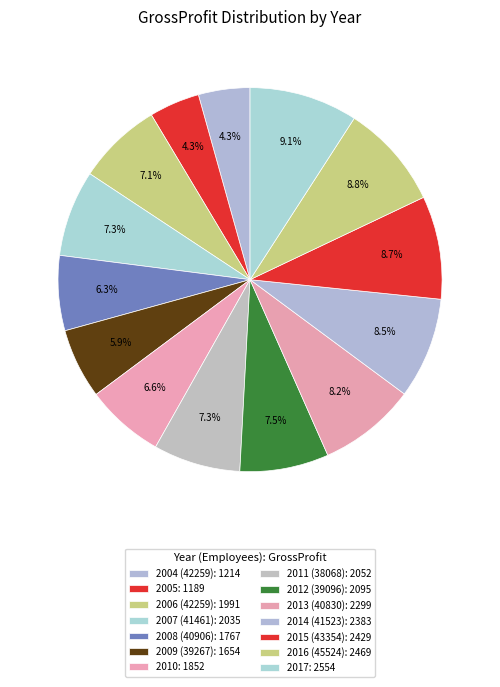

How much of the chart is everything except 2011 (38068)?

92.7%